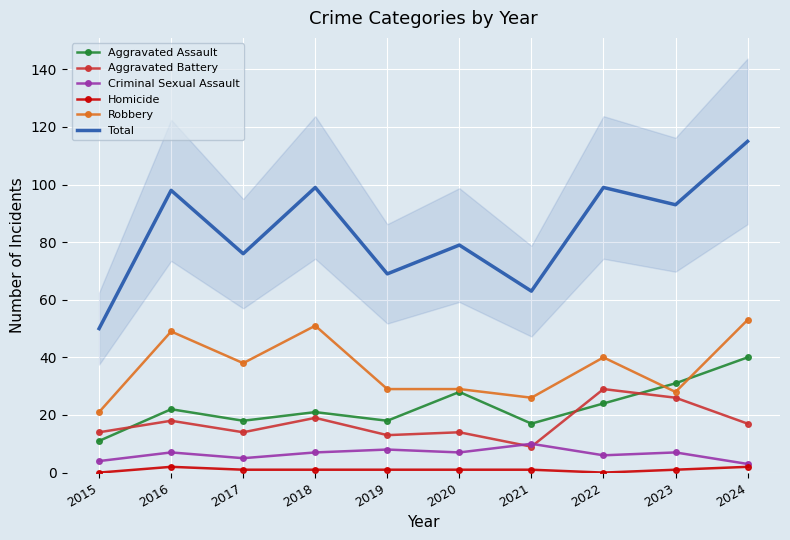

Which series has the widest spread of values?

Total